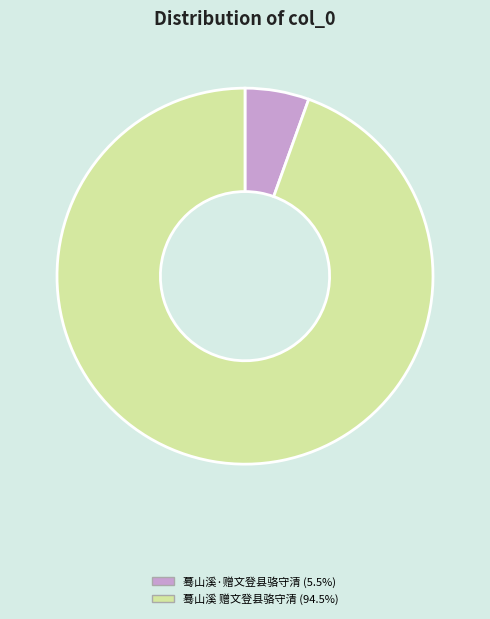

What is the ratio of the value at 蓦山溪 赠文登县骆守清 (94.5%) to the value at 蓦山溪·赠文登县骆守清 (5.5%)?

17.2